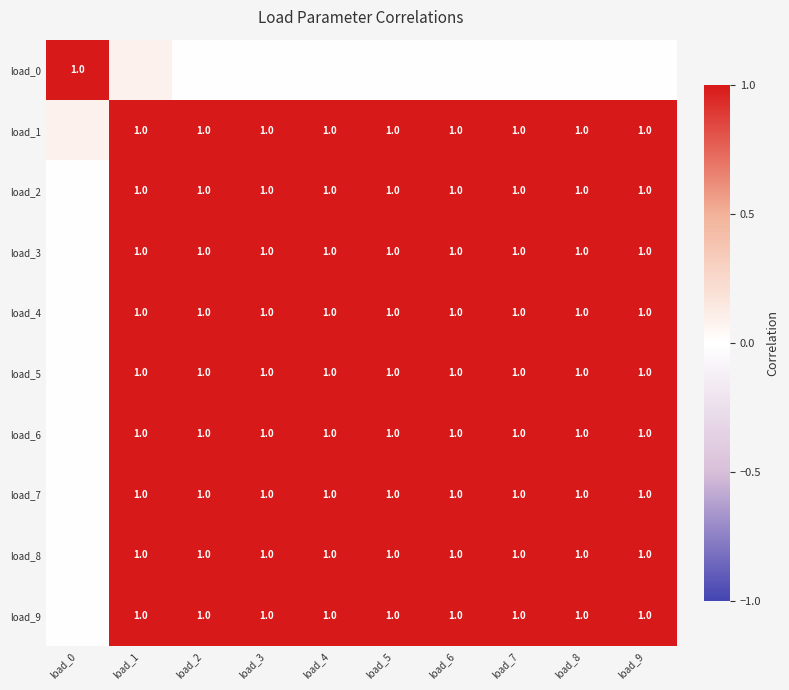

What is the difference between the highest and lowest values at load_7?

1.0